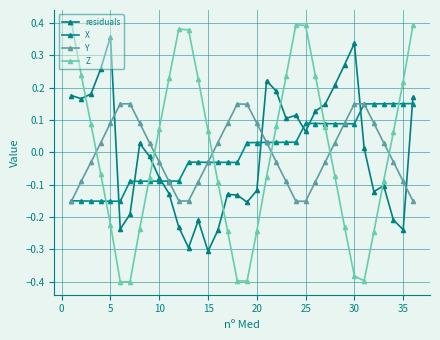

How many data points in X are less than 0?

18